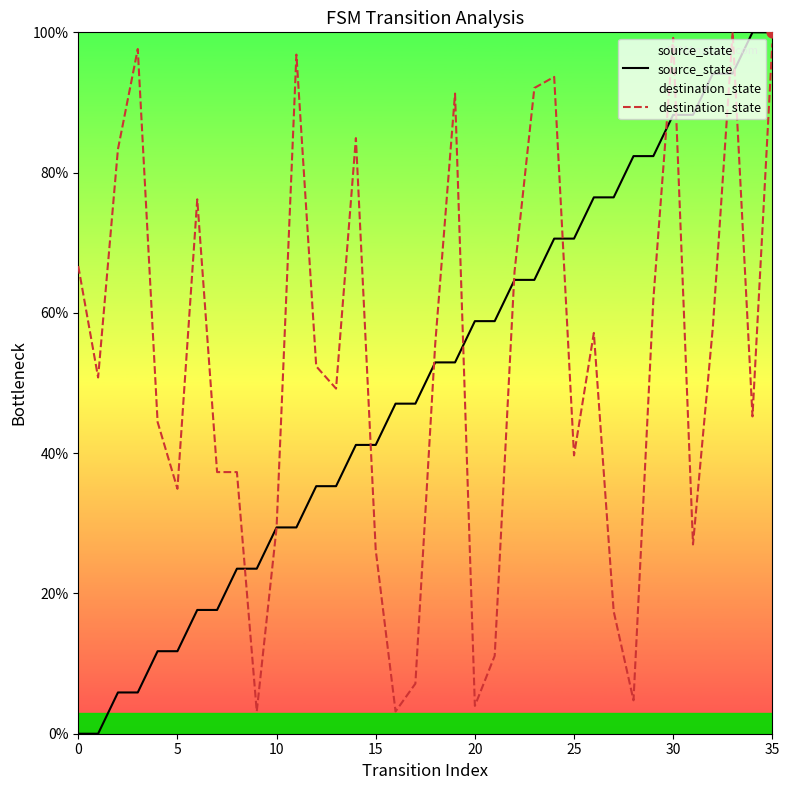

Which series has the largest total across all categories?

destination_state